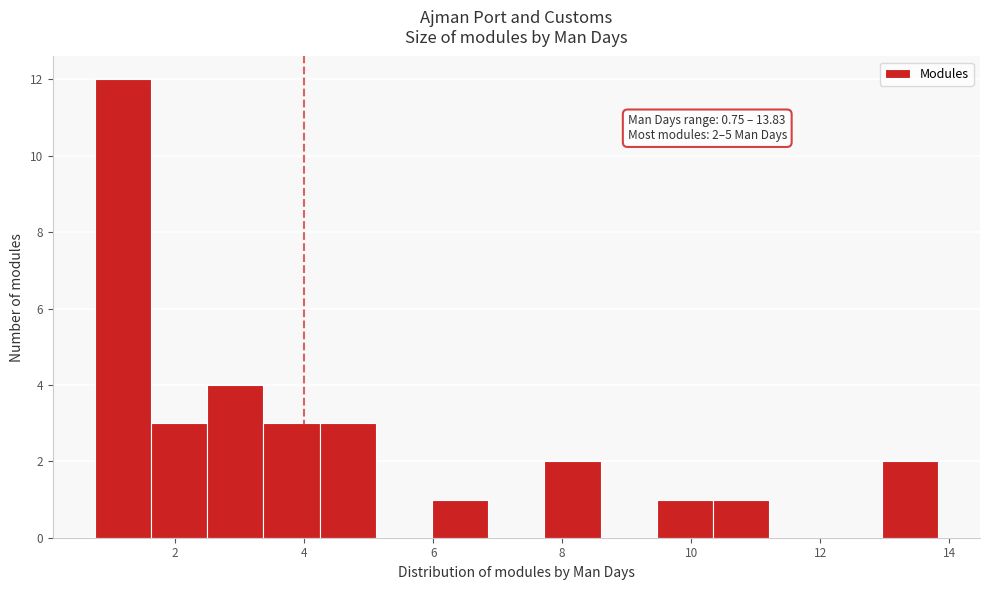

Which range on the x-axis has the tallest bar?

0.8 to 1.6